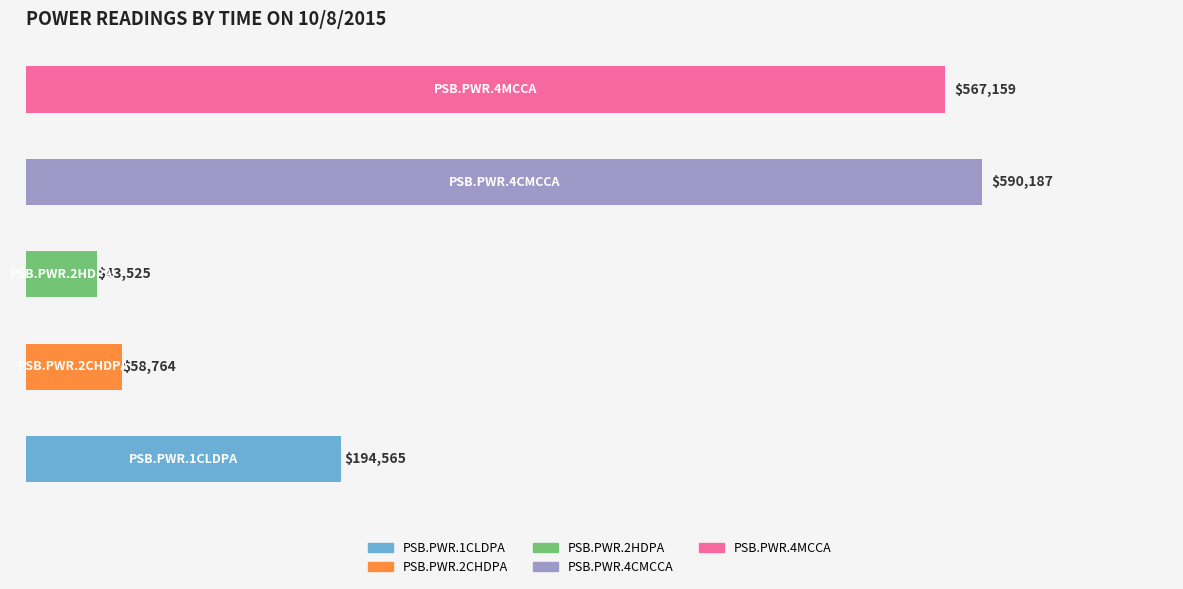

How many bars are there in total?

5